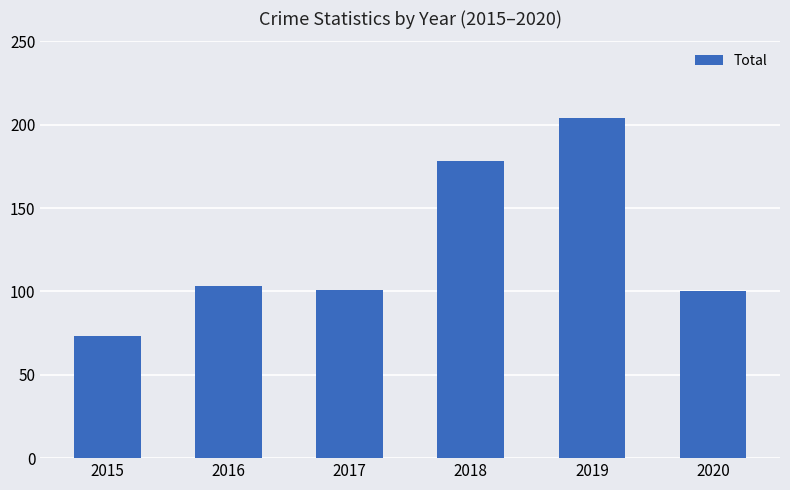

The value at 2016 is 50. True or false?

False